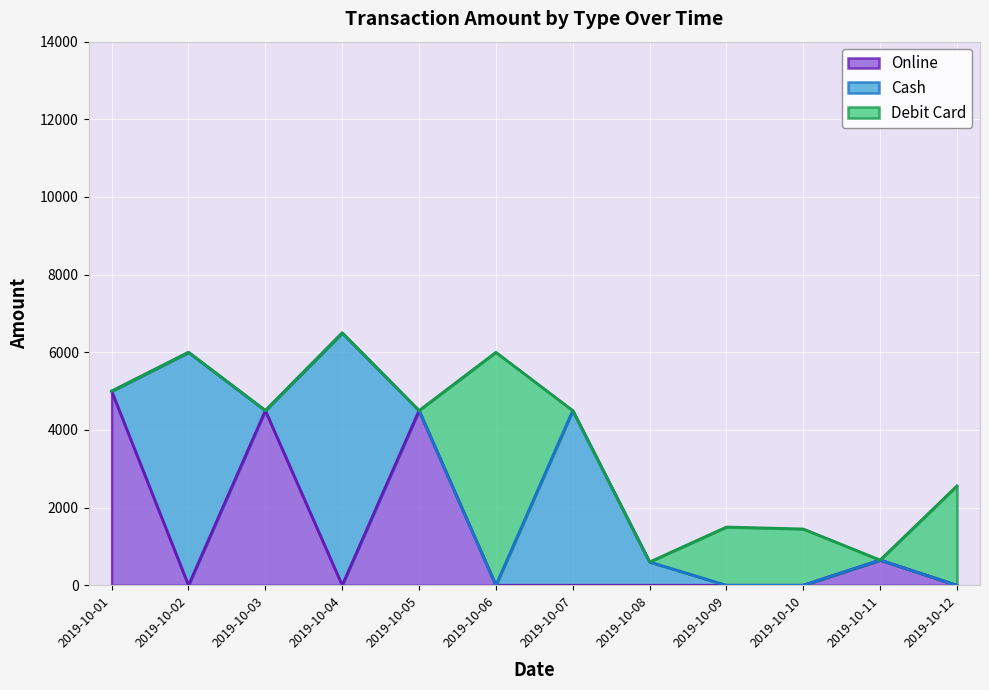

Reading right to left, transcribe all the data shown in this chart.

Online: 0	650	0	0	0	0	0	4500	0	4500	0	5000
Cash: 0	0	0	0	600	4500	0	0	6500	0	6000	0
Debit Card: 2560	0	1450	1500	0	0	6000	0	0	0	0	0